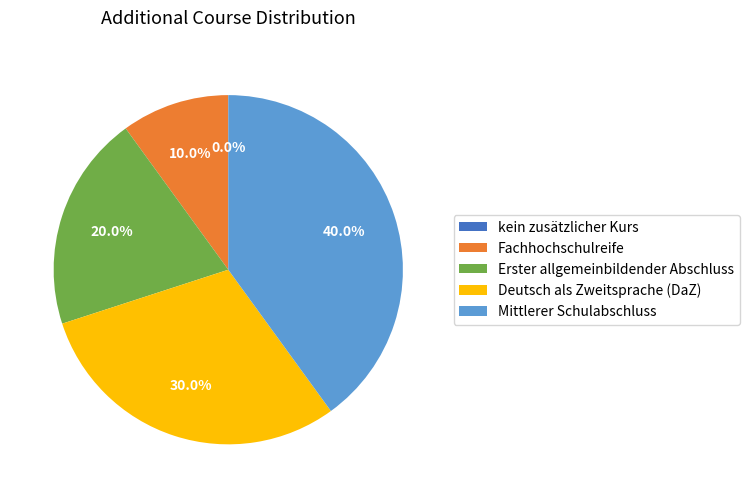

What portion of the pie excludes Erster allgemeinbildender Abschluss?

80.0%